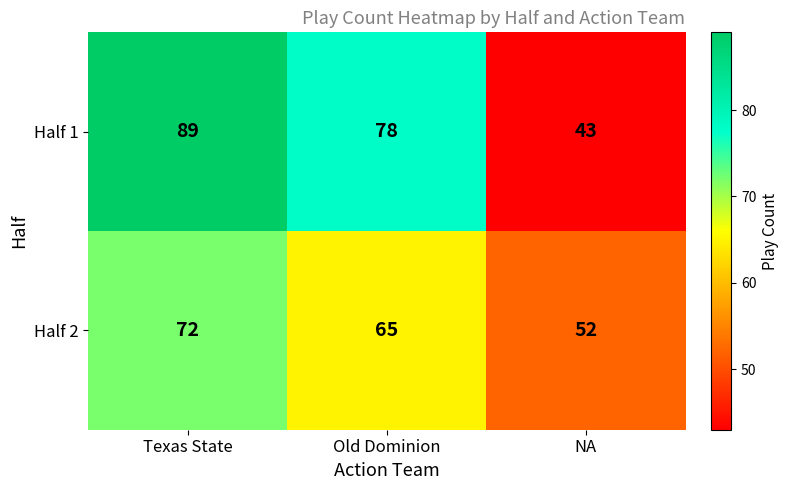

What is the total value across all series at Texas State?

161